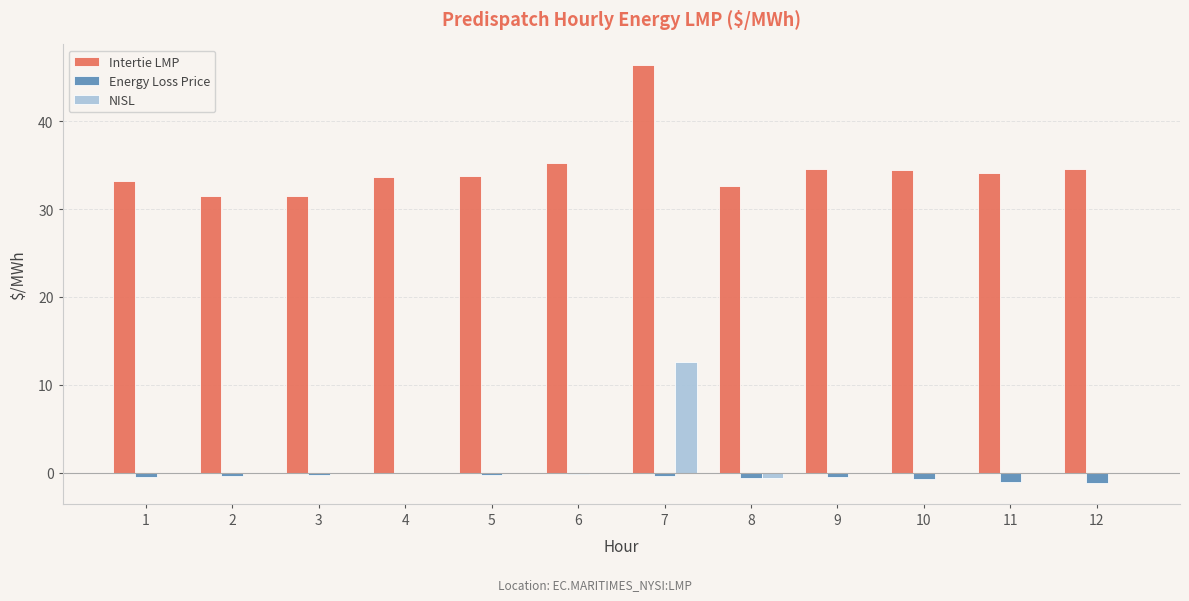

Which series changed the most between 4 and 7?

Intertie LMP